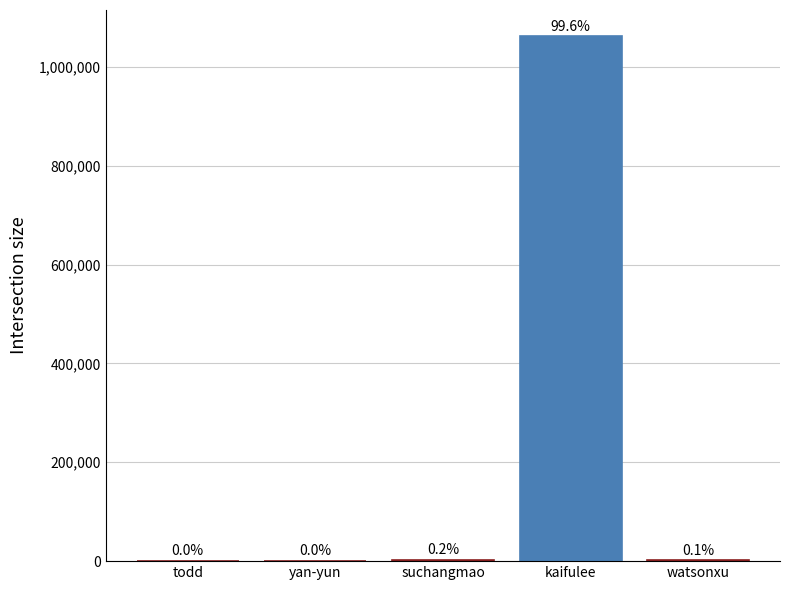

What is the minimum value shown in the chart?

41